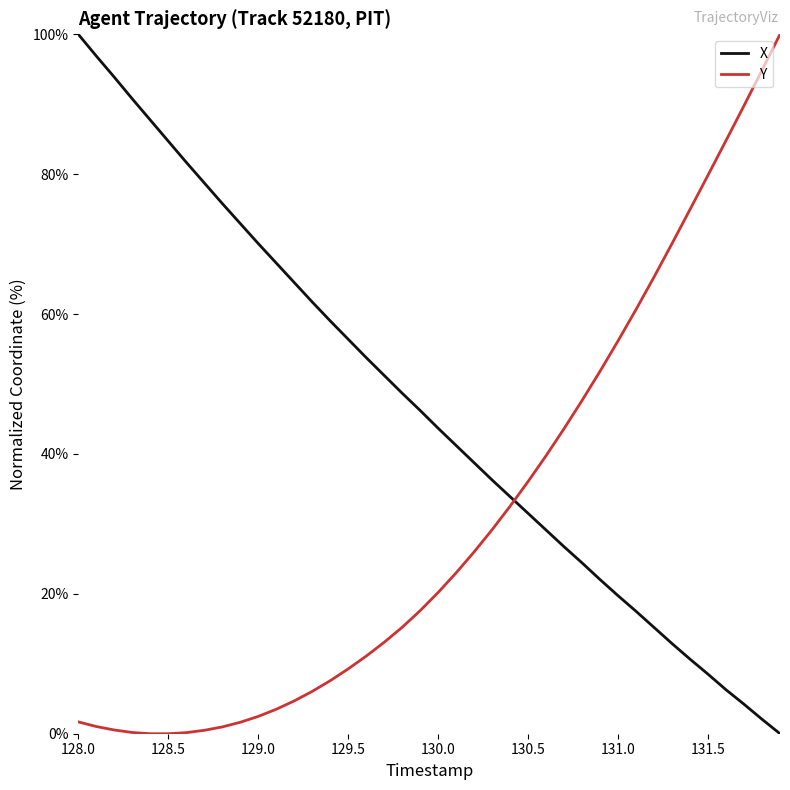

What is the sum of all X values?

1866.9